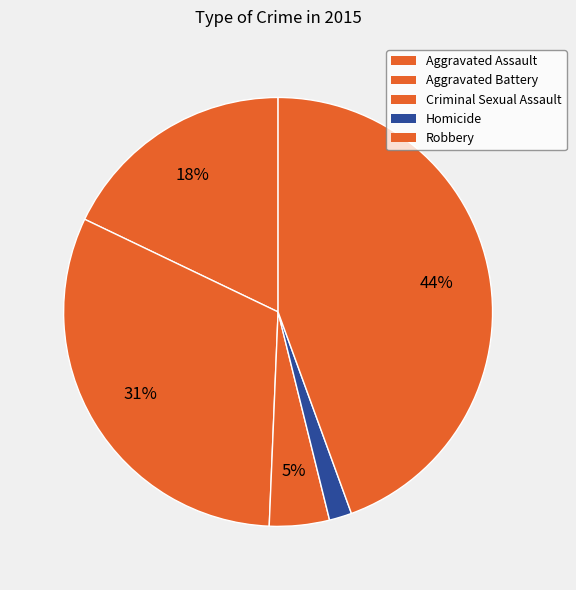

To the nearest percent, what is the difference between the largest and smallest slice percentages?

43%